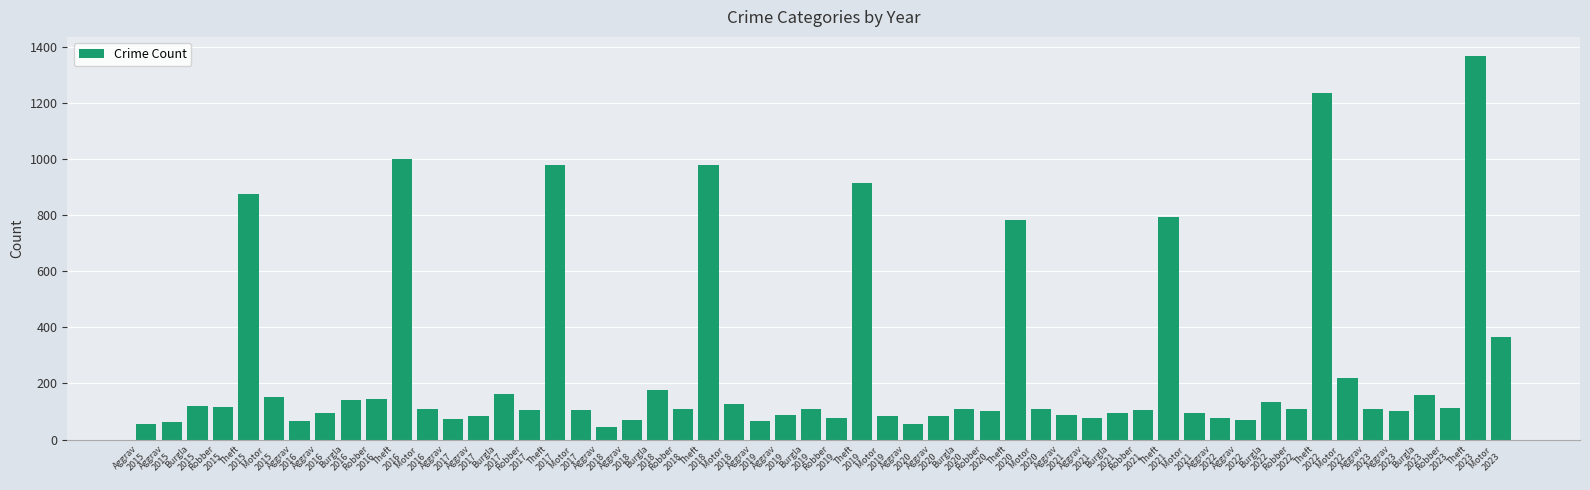

Reading right to left, extract all data points from this chart.

Aggravated Assault: 2023=110	2022=78	2021=86	2020=56	2019=65	2018=43	2017=72	2016=66	2015=54
Aggravated Battery: 2023=101	2022=71	2021=75	2020=82	2019=88	2018=70	2017=83	2016=93	2015=64
Burglary: 2023=157	2022=132	2021=95	2020=110	2019=110	2018=176	2017=162	2016=139	2015=121
Robbery: 2023=114	2022=108	2021=105	2020=102	2019=75	2018=107	2017=105	2016=144	2015=117
Theft: 2023=1366	2022=1235	2021=791	2020=782	2019=914	2018=977	2017=979	2016=999	2015=874
Motor Vehicle Theft: 2023=364	2022=219	2021=96	2020=109	2019=84	2018=127	2017=104	2016=110	2015=152